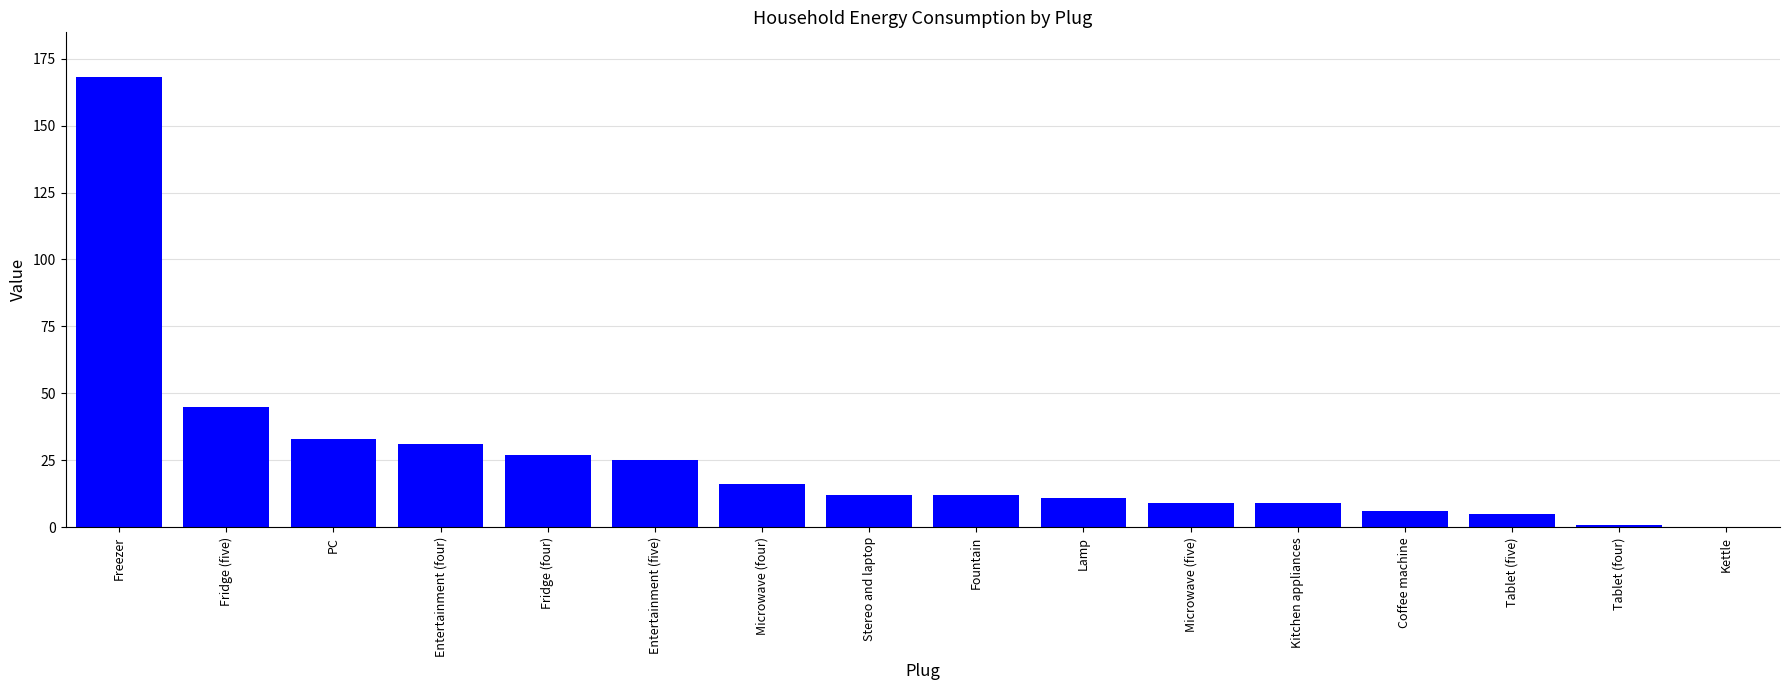

Which label corresponds to the largest value in the chart?

Freezer